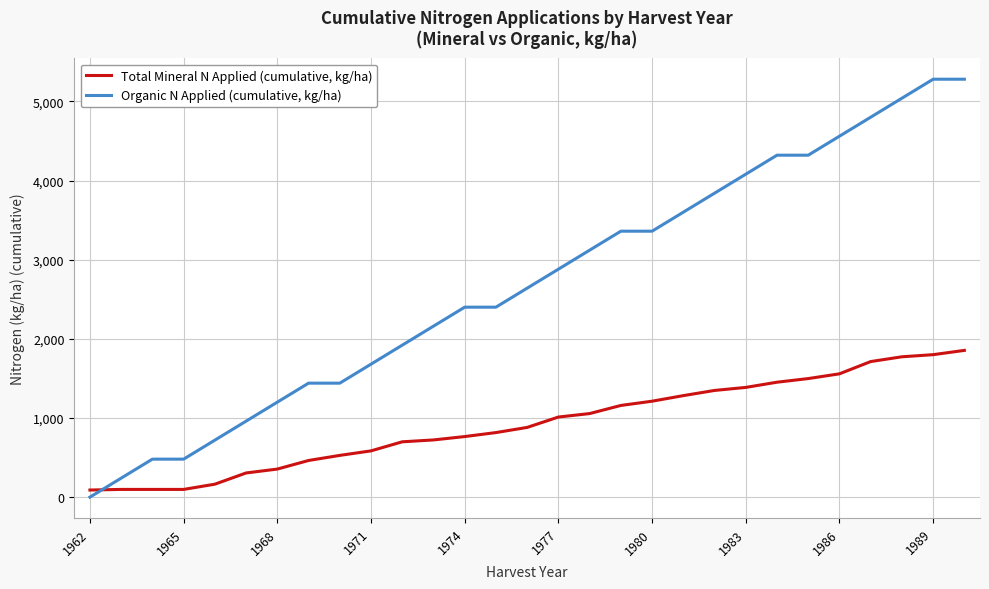

List the series in order of their peak value, lowest first.

Total Mineral N Applied (cumulative, kg/ha), Organic N Applied (cumulative, kg/ha)